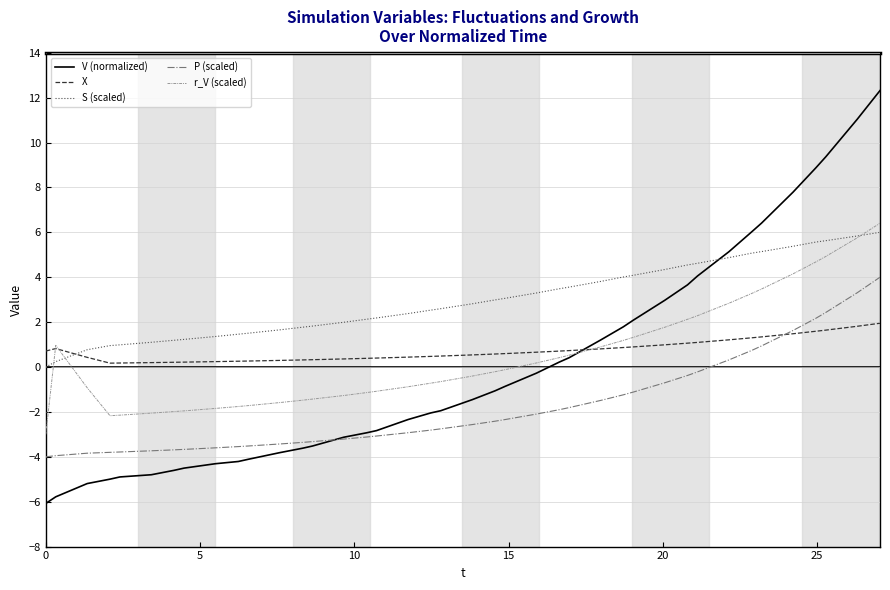

How many intersections are there between X and S (scaled)?

1